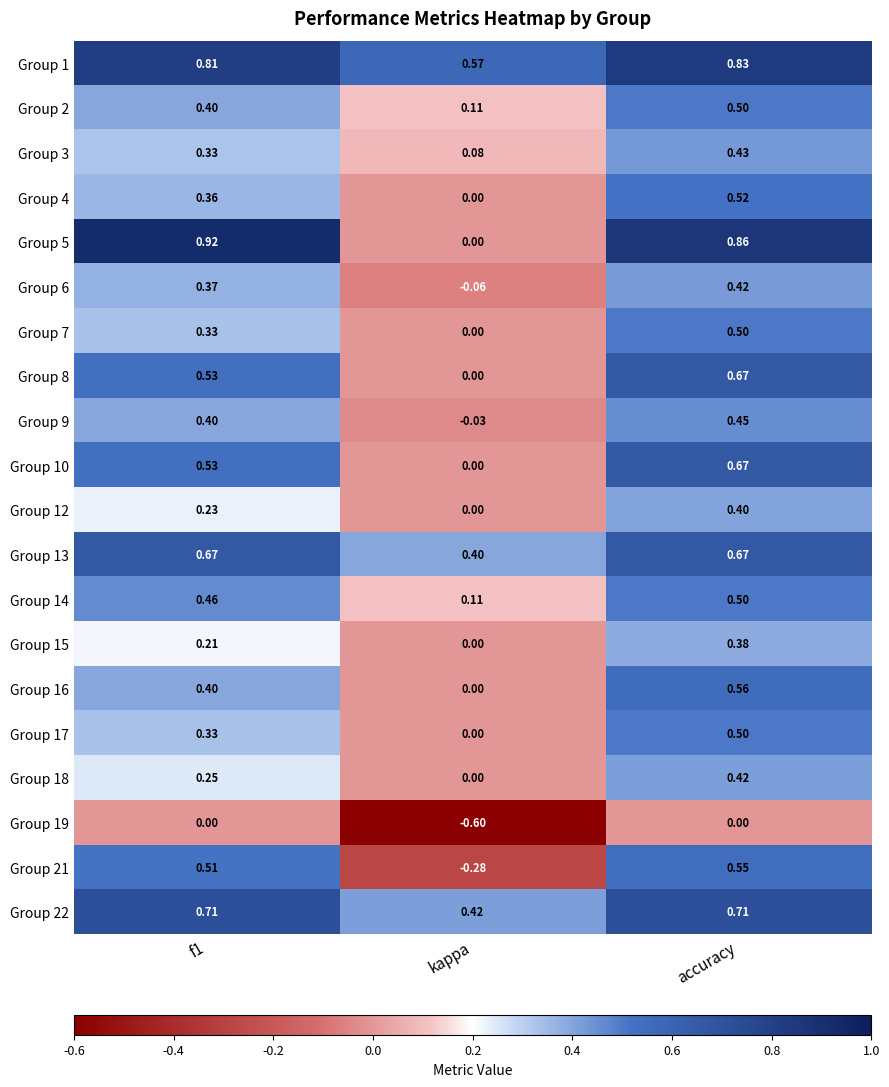

Which category has the lowest value across all series?

kappa